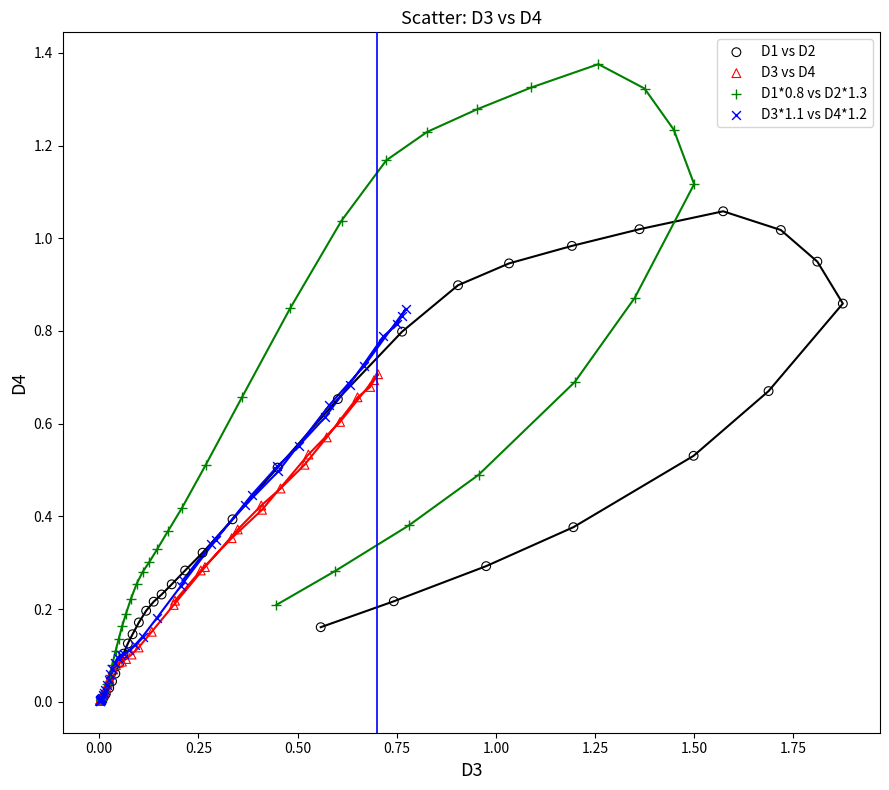

Which series reaches the maximum Y coordinate?

D1*0.8 vs D2*1.3